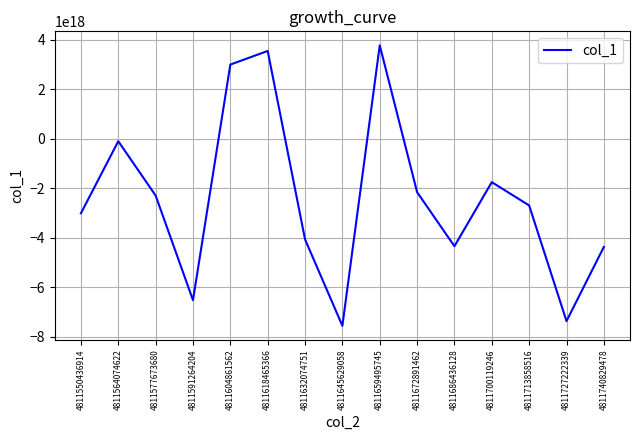

How many values are below zero?

12